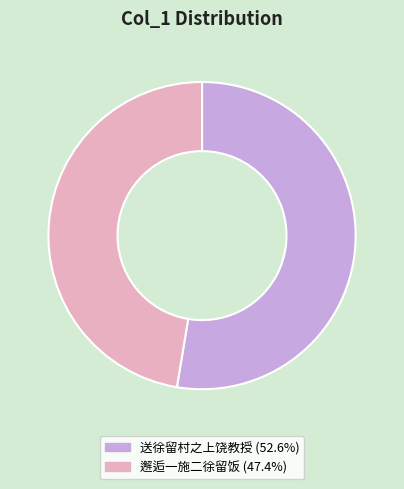

Between 送徐留村之上饶教授 and 邂逅一施二徐留饭, which is larger?

送徐留村之上饶教授